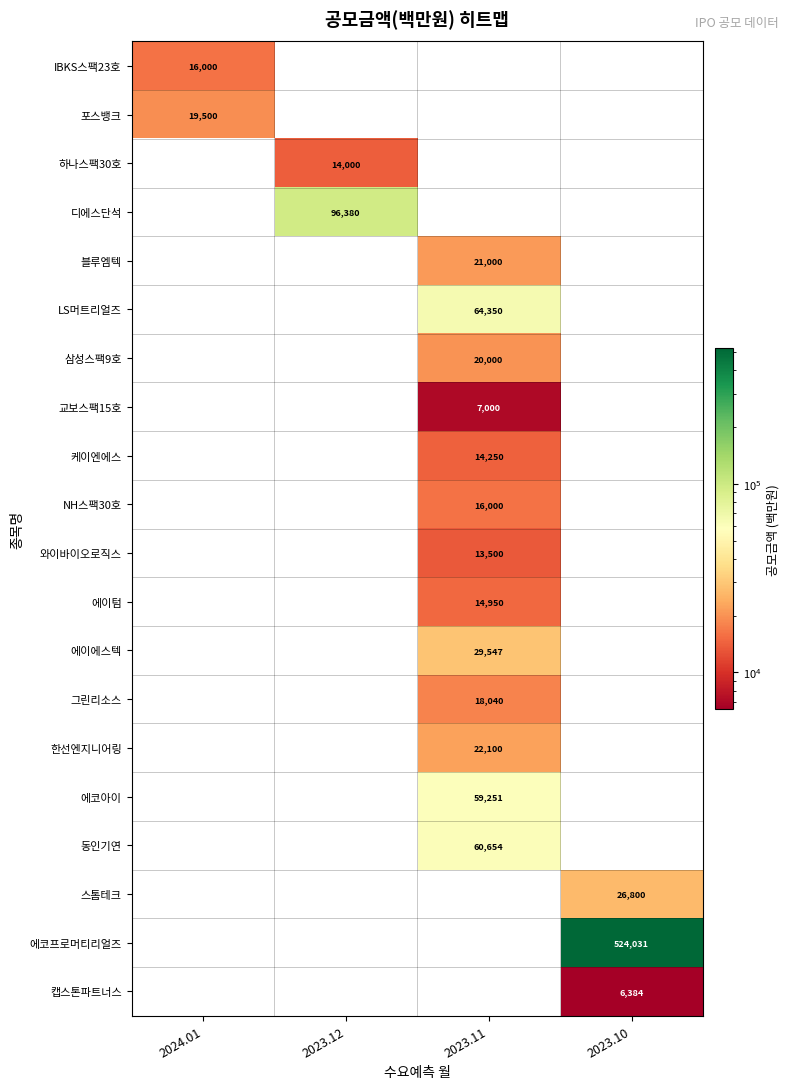

How many data points does each series have?

4